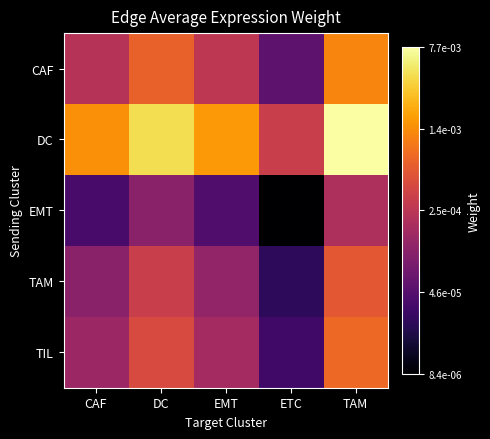

What is the difference between the highest and lowest values at TAM?

1.6